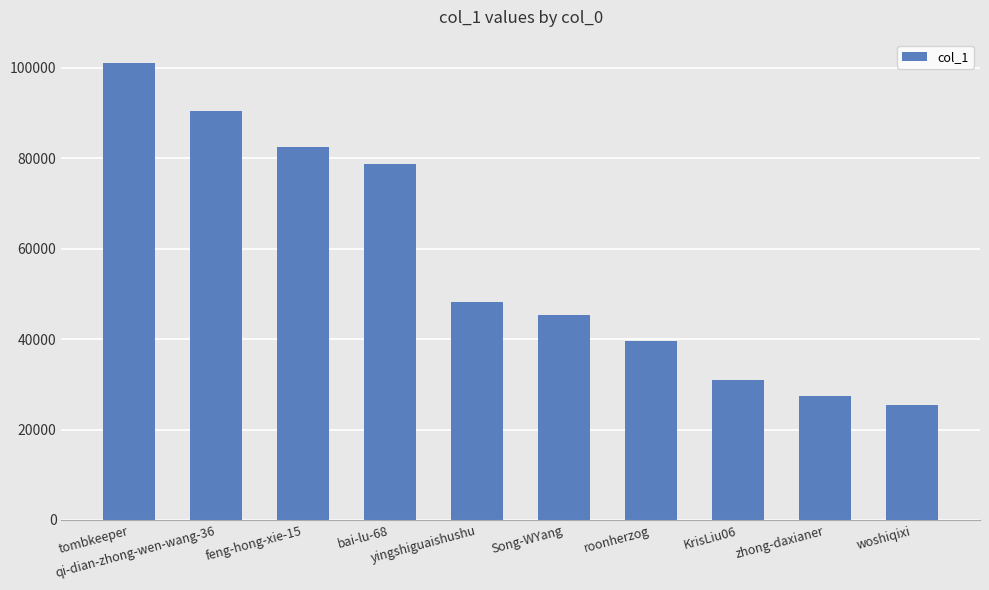

Count the number of data series in this chart.

1